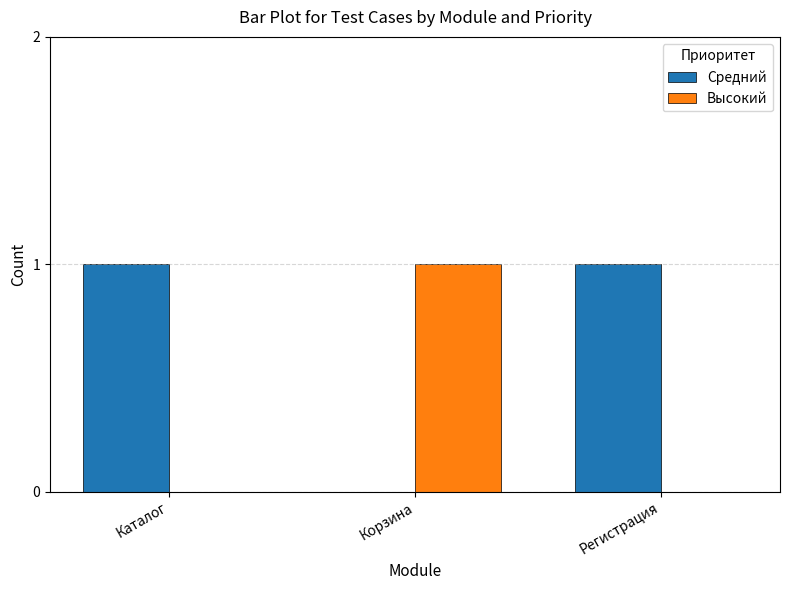

True or false: Средний has a value of 1 at Регистрация.

True